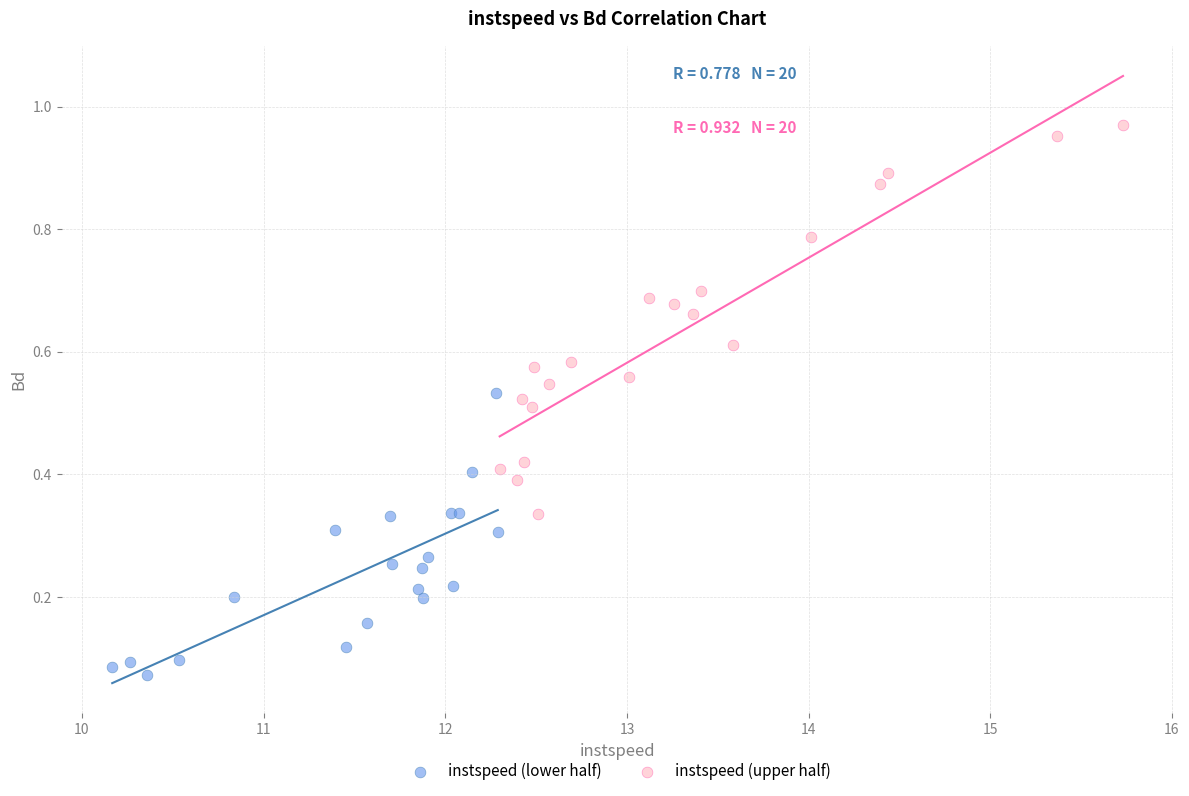

Which series has the largest Y range (max minus min)?

instspeed (upper half)